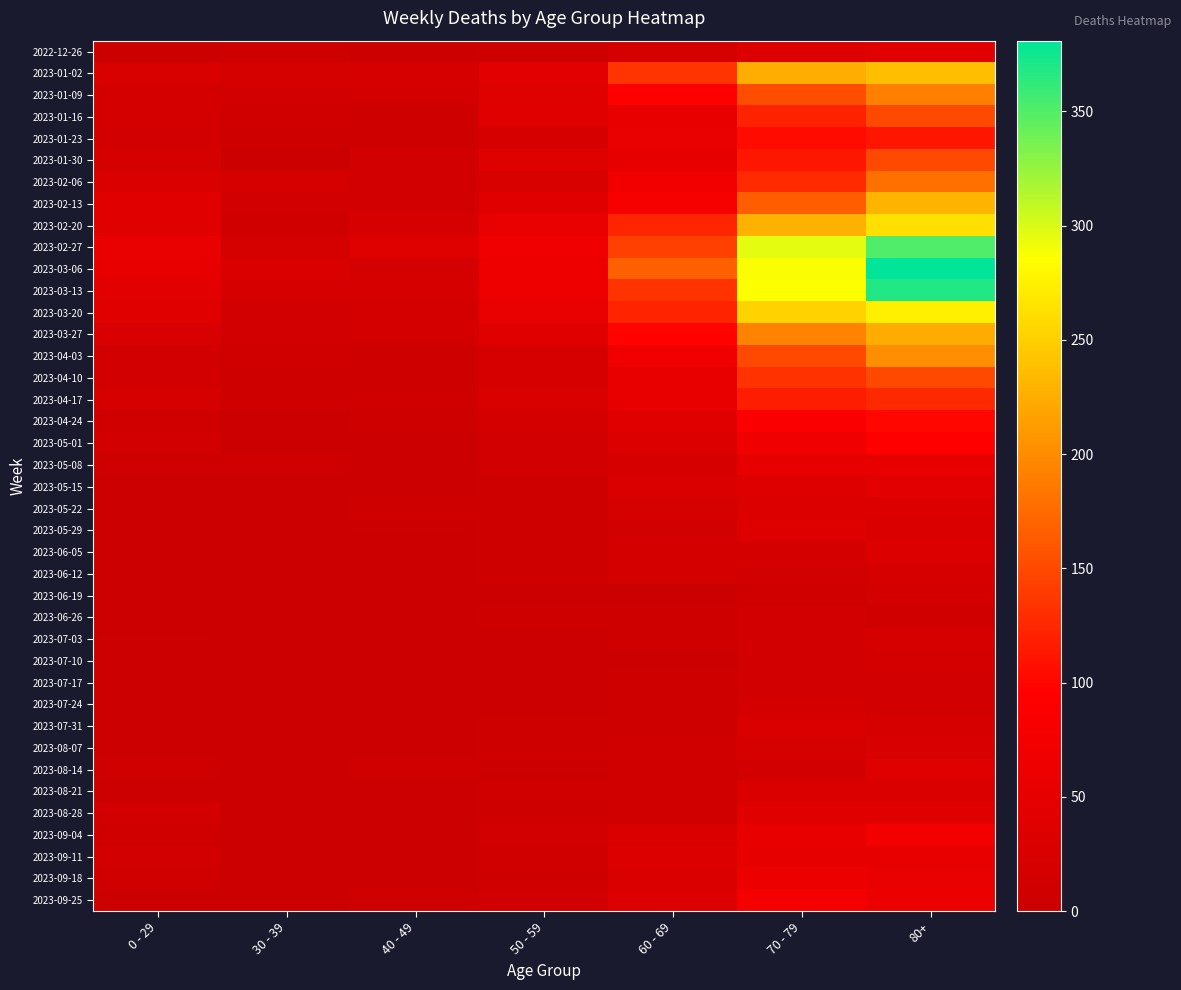

Which series has the widest spread of values?

2023-03-06